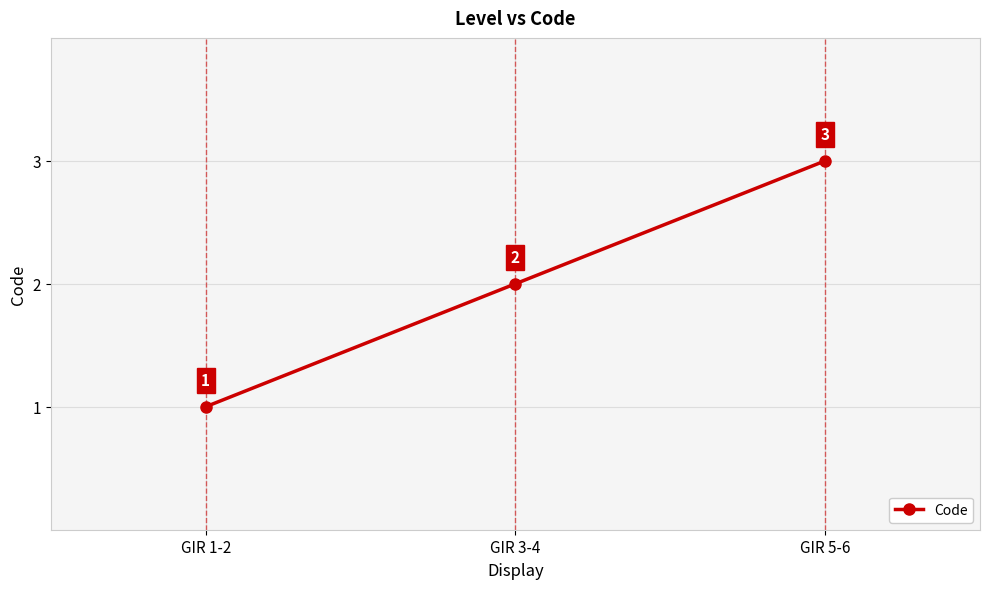

What is the change in value from GIR 3-4 to GIR 5-6?

+1